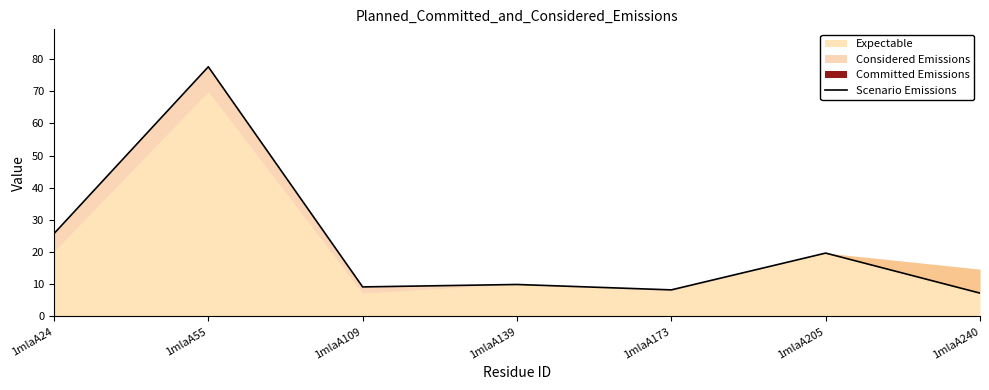

What is the change in value from 1mlaA55 to 1mlaA139?

-67.6